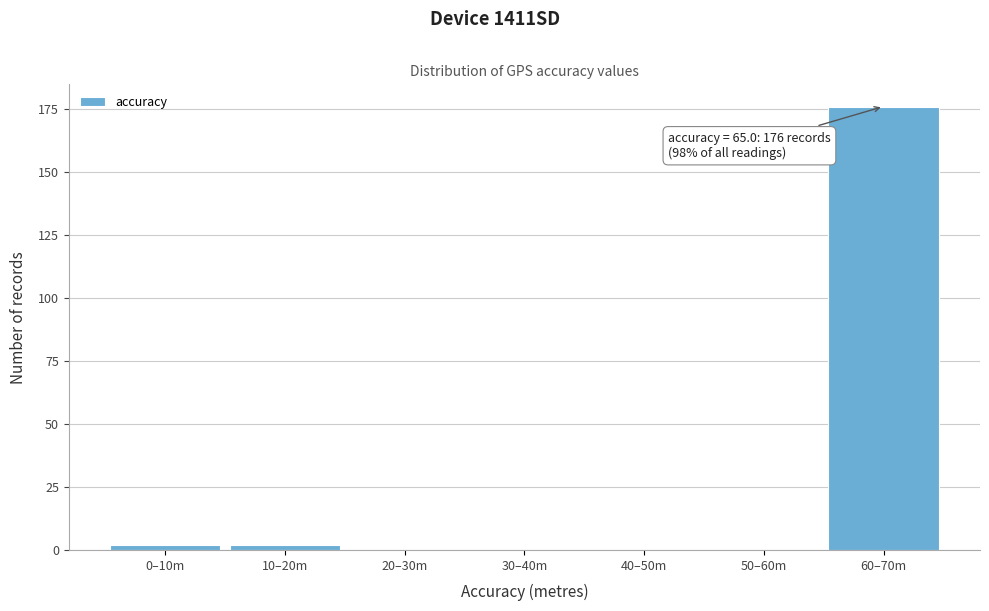

Reading right to left, list all the values displayed in this chart.

60–70m=176	50–60m=0	40–50m=0	30–40m=0	20–30m=0	10–20m=2	0–10m=2